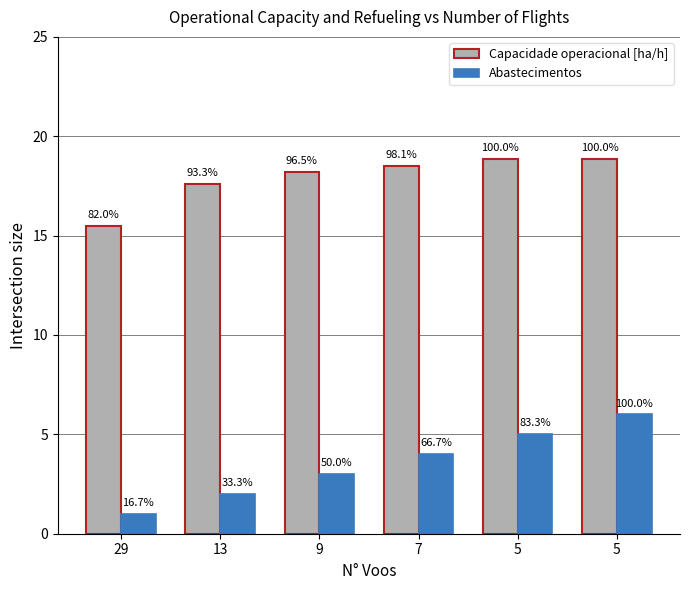

What are all the series names shown in the legend?

Capacidade operacional [ha/h], Abastecimentos